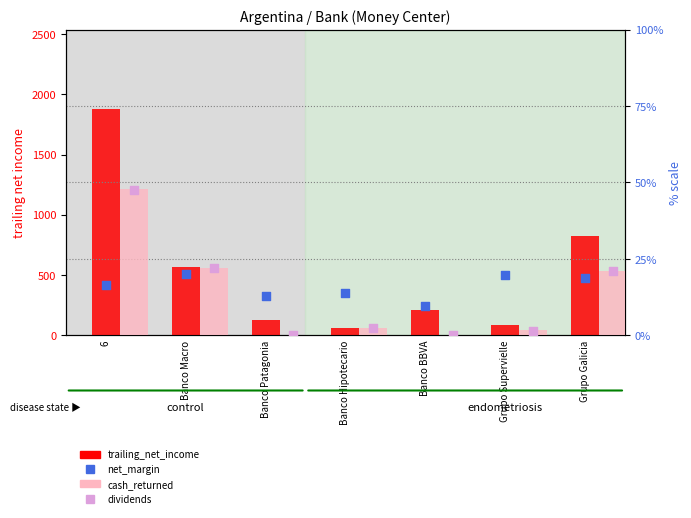

At how many categories does at least one series exceed 812?

2